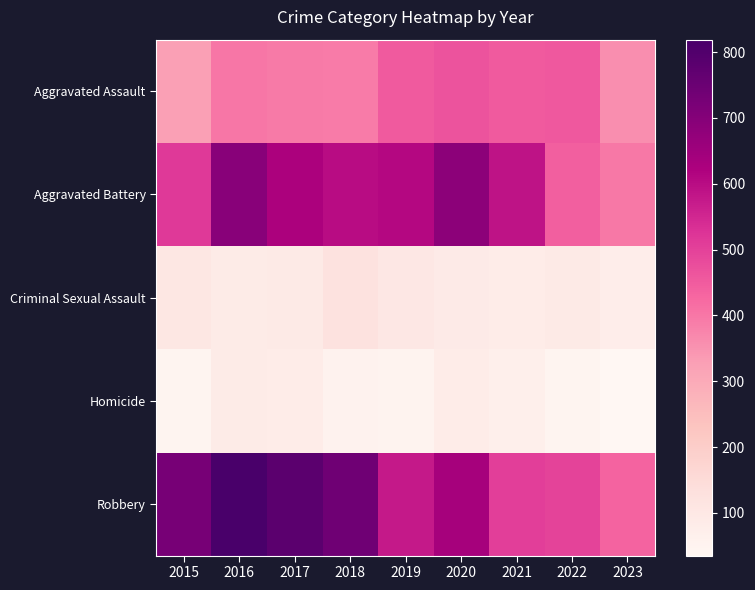

Reading left to right, extract all data points from this chart.

Aggravated Assault: 2015=323	2016=402	2017=396	2018=392	2019=452	2020=466	2021=452	2022=457	2023=358
Aggravated Battery: 2015=515	2016=691	2017=623	2018=600	2019=608	2020=686	2021=587	2022=445	2023=397
Criminal Sexual Assault: 2015=105	2016=87	2017=91	2018=123	2019=102	2020=89	2021=81	2022=93	2023=75
Homicide: 2015=50	2016=87	2017=82	2018=56	2019=53	2020=81	2021=69	2022=49	2023=35
Robbery: 2015=726	2016=819	2017=780	2018=741	2019=577	2020=637	2021=506	2022=497	2023=436